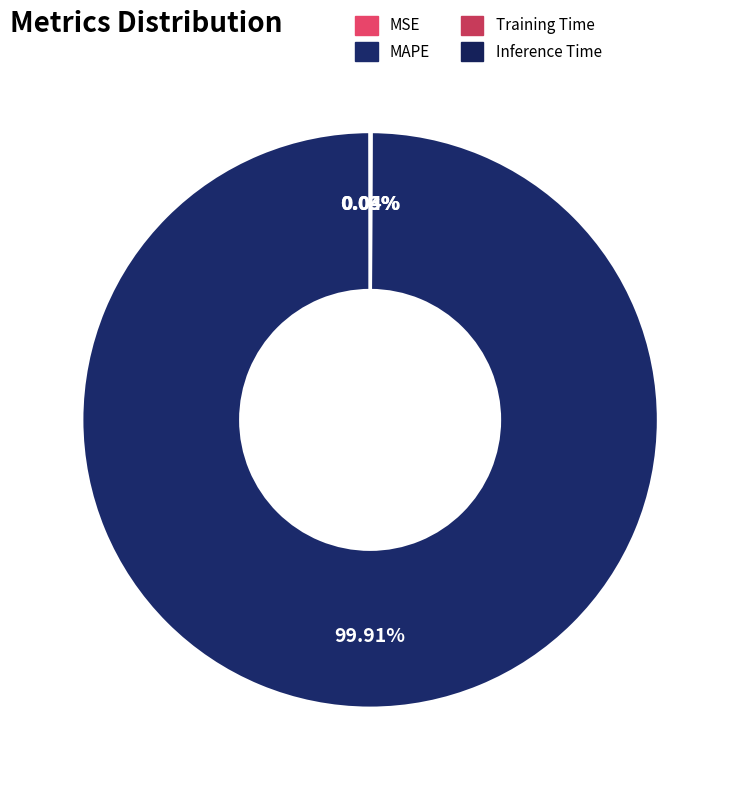

To the nearest percent, what is the difference between the MAPE and Inference Time slice percentages?

100%